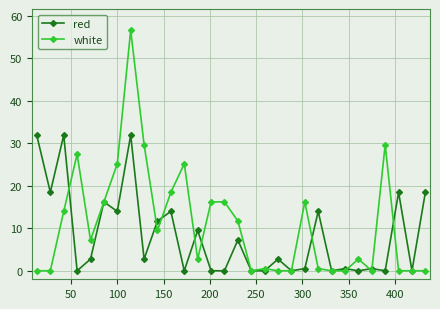

True or false: red has more than 2 points higher than both neighbors.

True